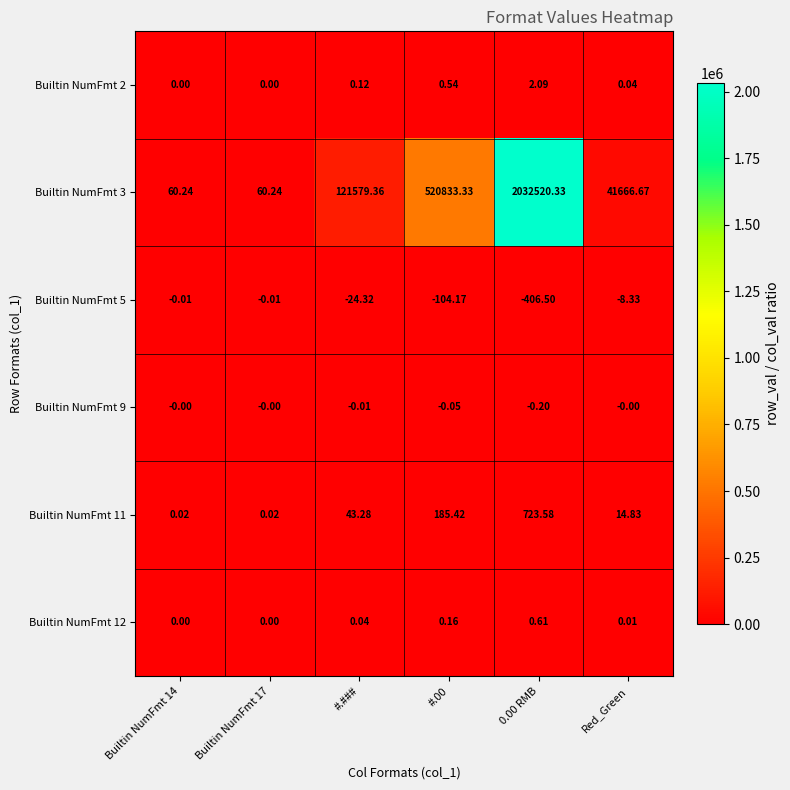

Is the value of Builtin NumFmt 5 at #.### greater than the value of Builtin NumFmt 9 at #.00?

No